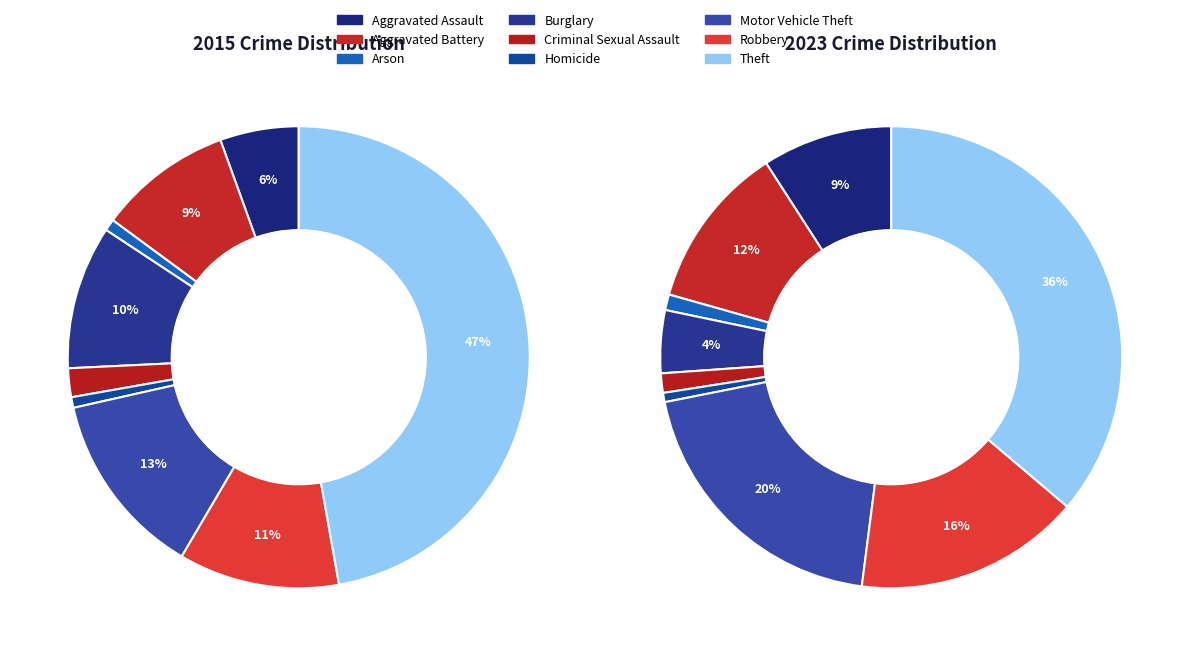

To the nearest percent, what portion does Theft represent?

36%